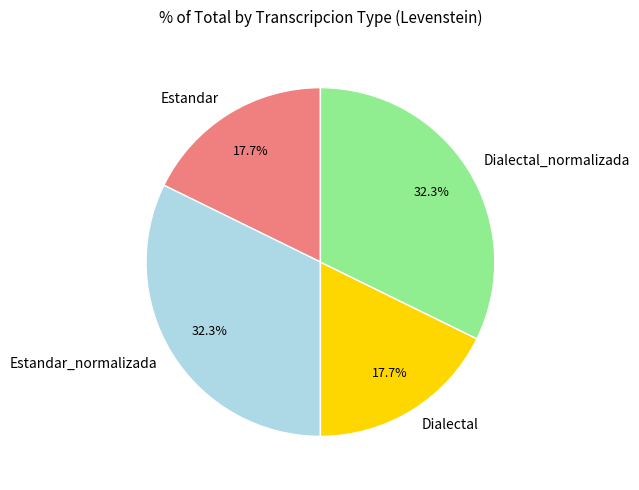

How many slices are in this pie chart?

4